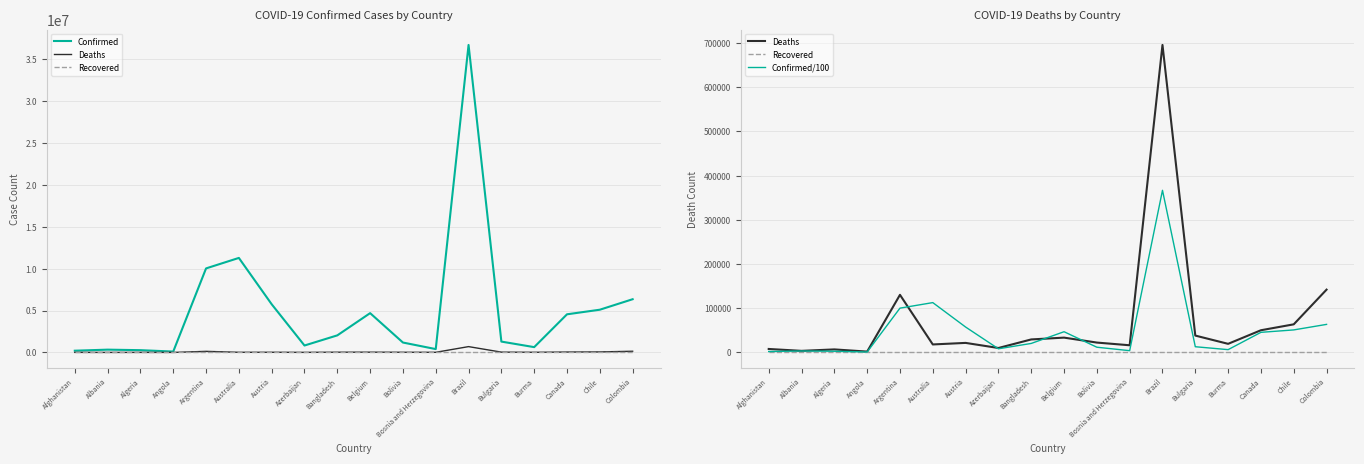

True or false: Recovered and Deaths intersect in this chart.

False